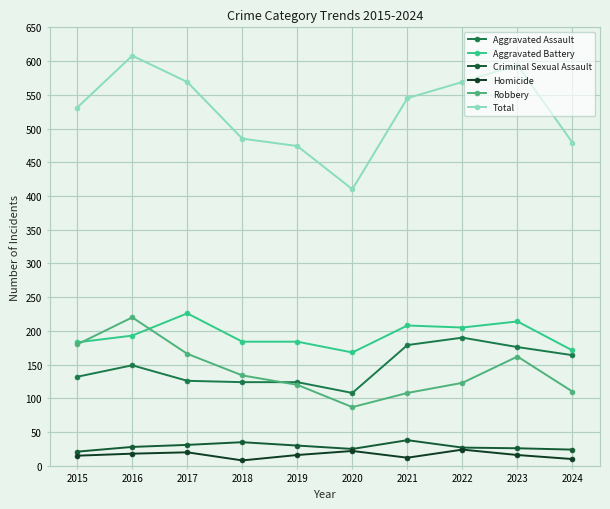

Does the chart have visible grid lines?

Yes